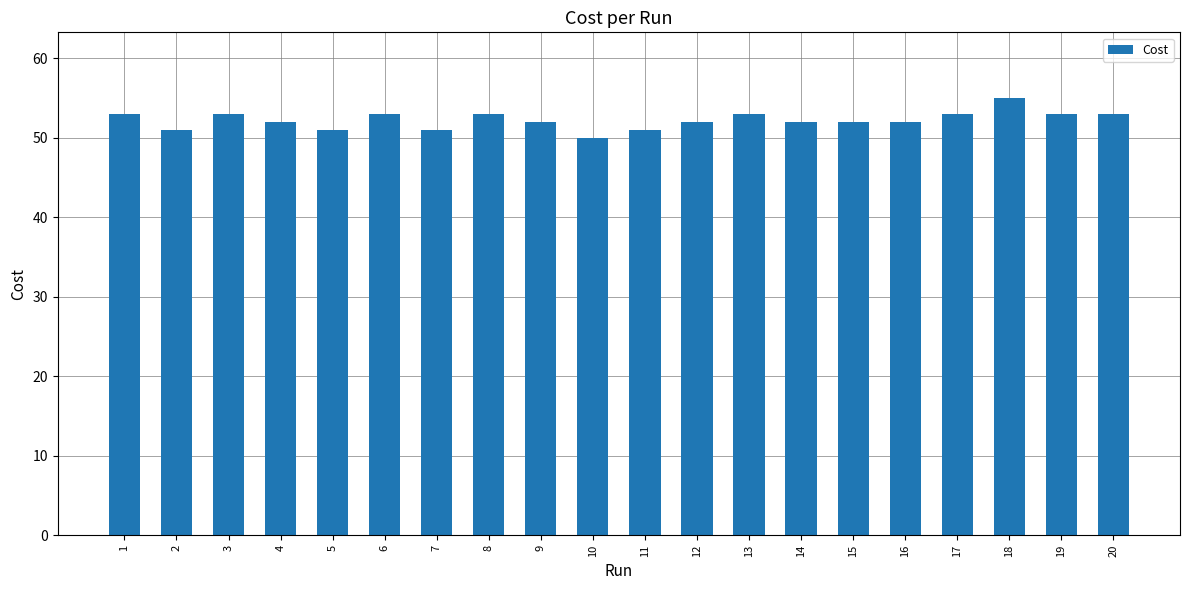

Does the chart contain stacked bars?

No